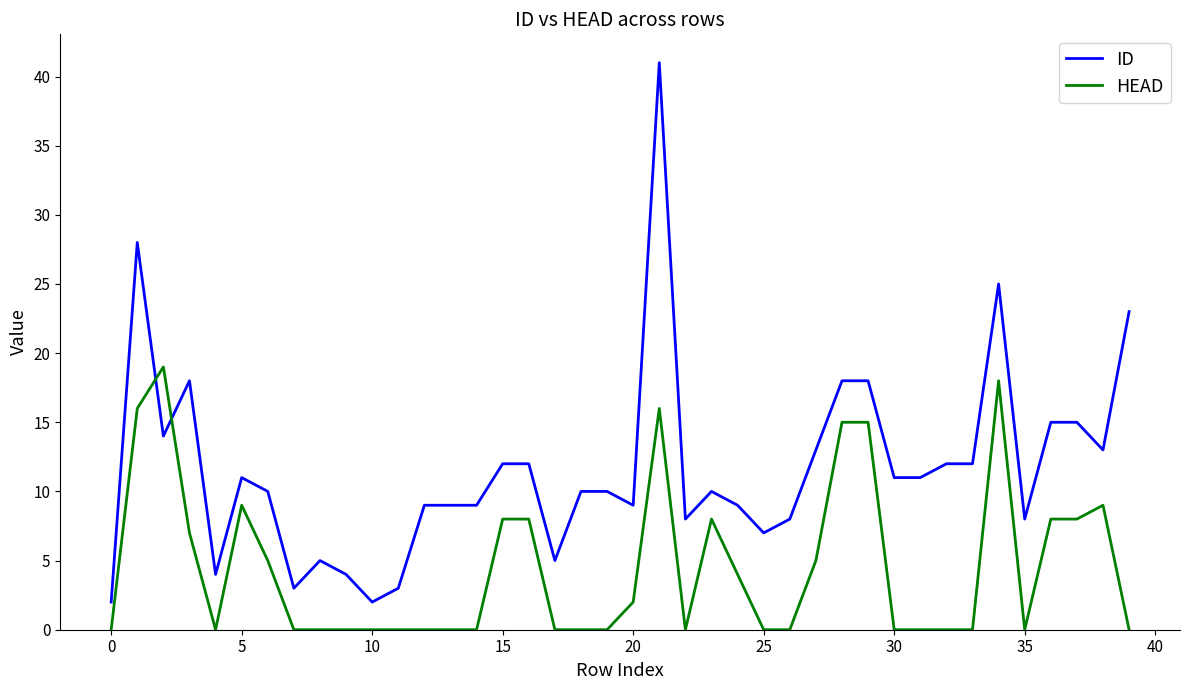

True or false: HEAD has more than 1 interior local peaks.

True